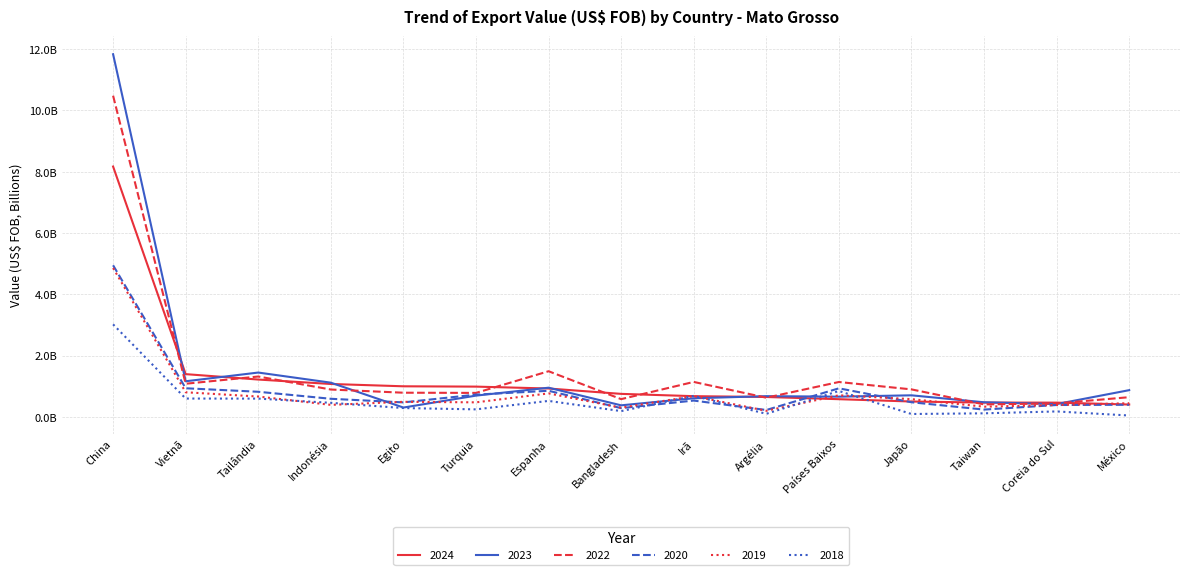

What are all the series names shown in the legend?

2024, 2023, 2022, 2020, 2019, 2018